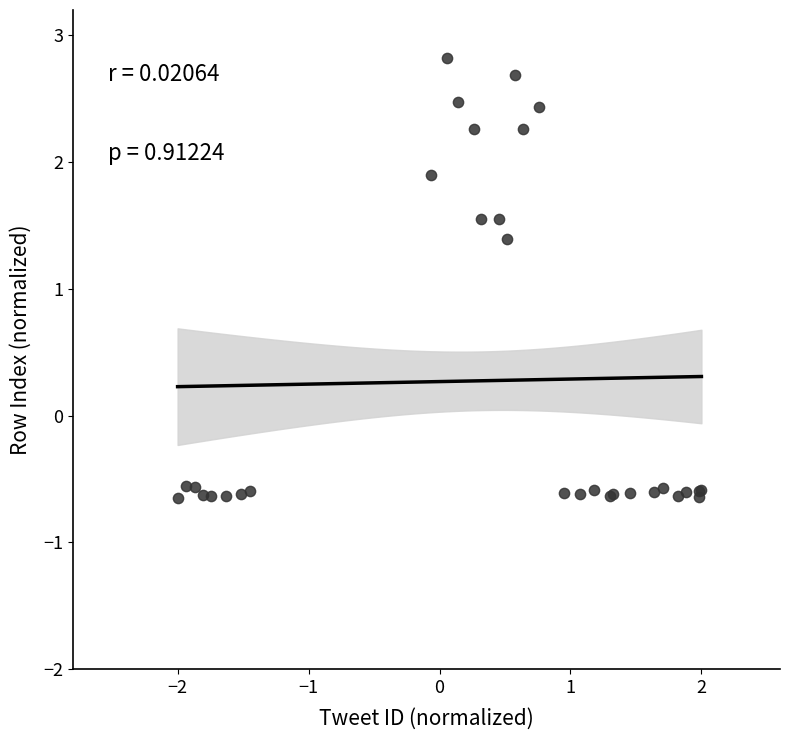

What Y value in the scatter plot is closest to 1?

1.4